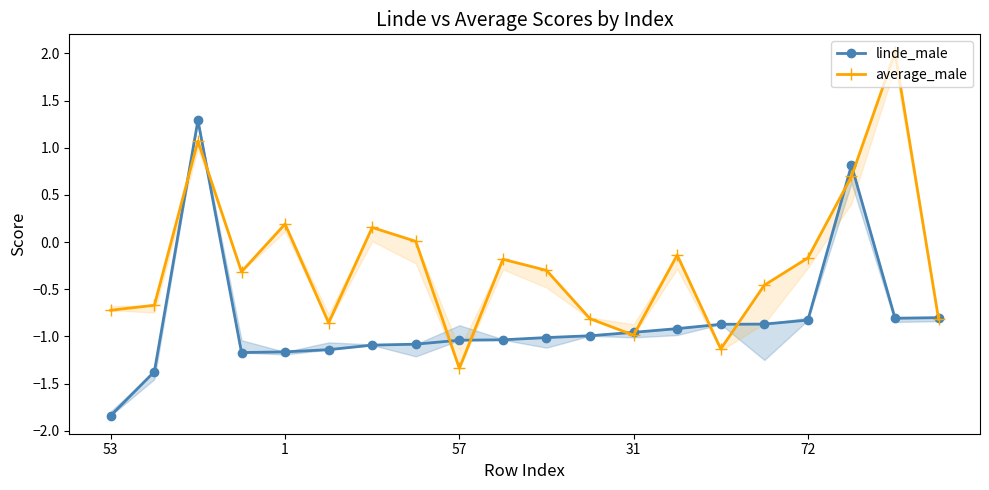

What is the total value across all series at 57?

-2.4